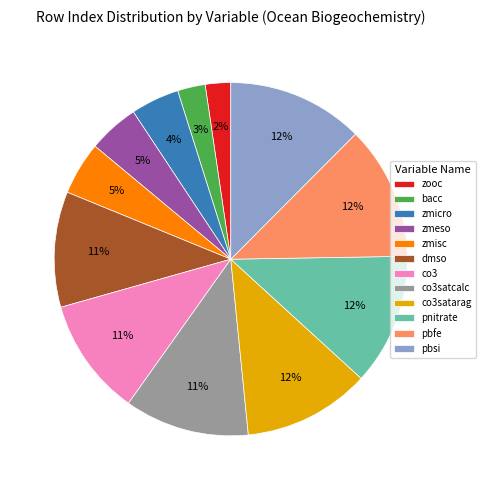

How many segments does this pie chart have?

12